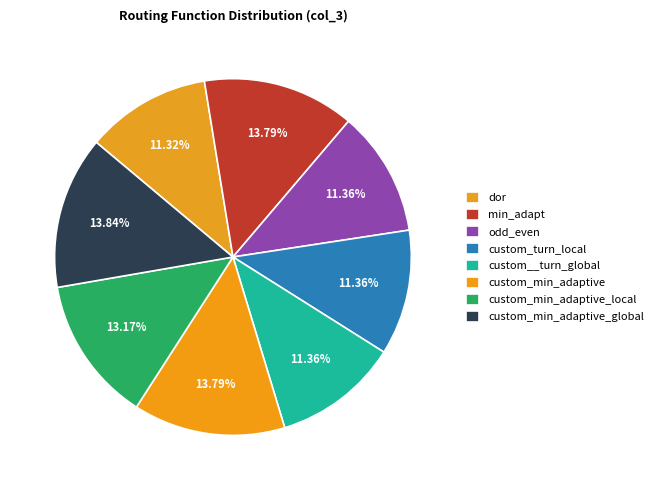

True or false: odd_even accounts for 2% of the total.

False